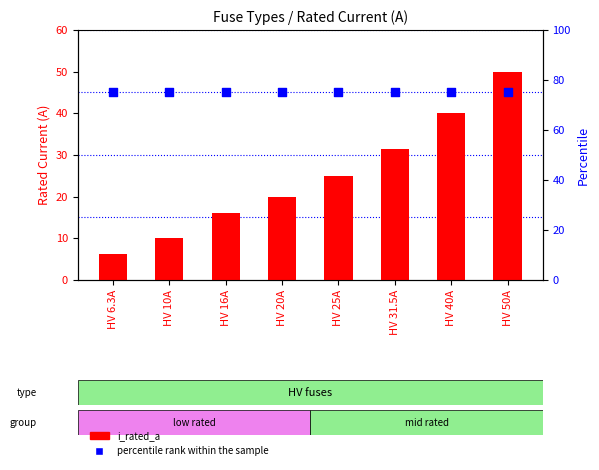

At which category is the sum across all series the highest?

HV 50A